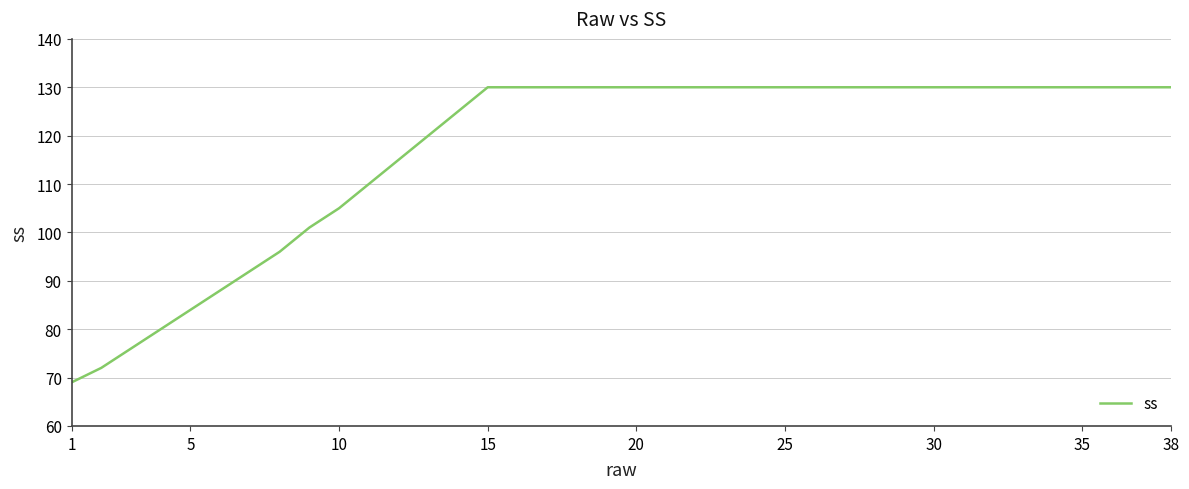

What is the difference between the maximum and minimum values?

61